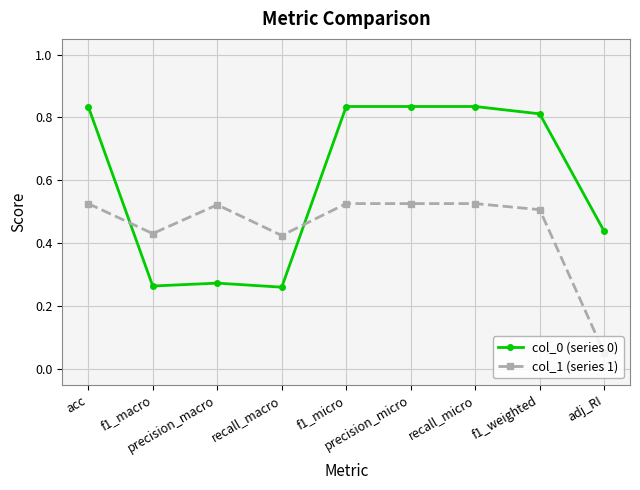

Rank the series by their maximum value, from lowest to highest.

col_1 (series 1), col_0 (series 0)